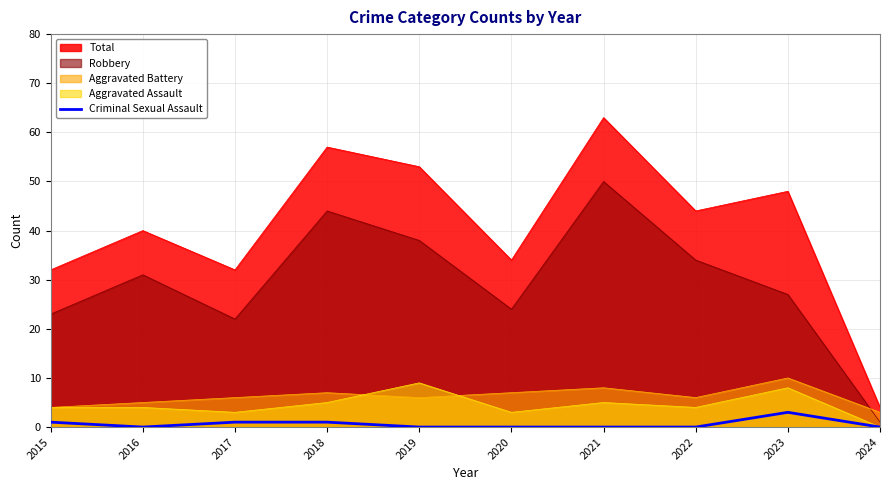

At which category does the chart reach its minimum across all series?

2016